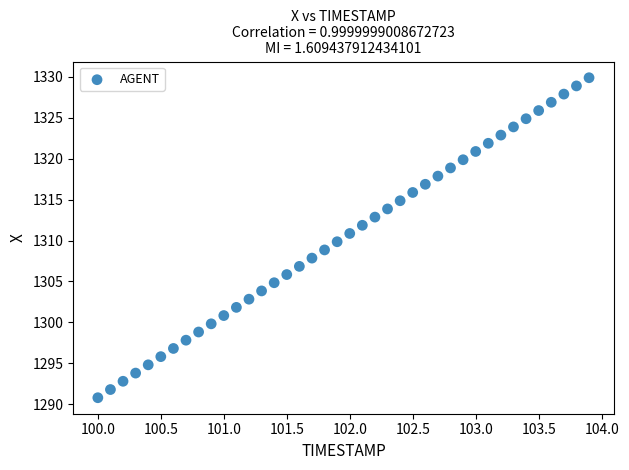

What is the range of X values (max minus min)?

3.9